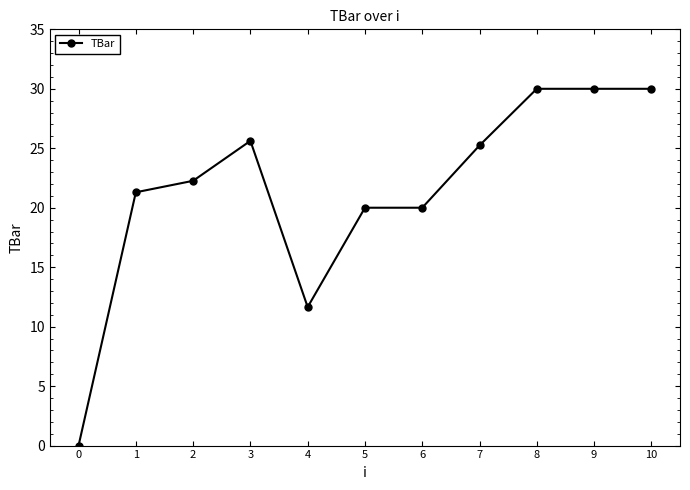

The value at 5 is 20.0. True or false?

True